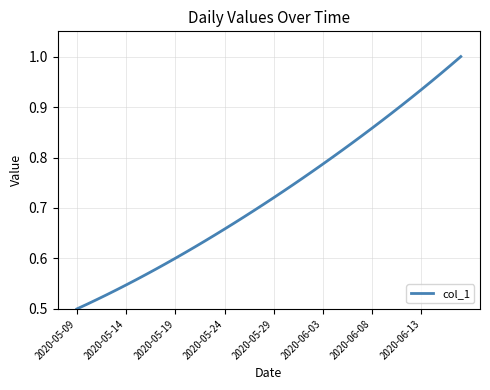

How many lines are shown in the chart?

1